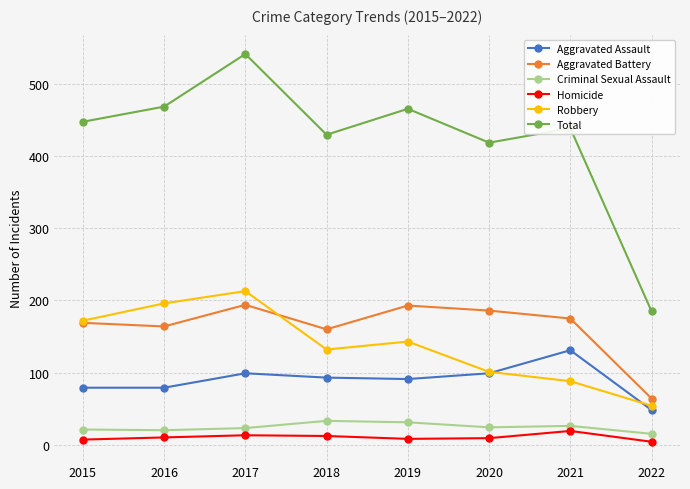

True or false: Robbery and Homicide intersect in this chart.

False